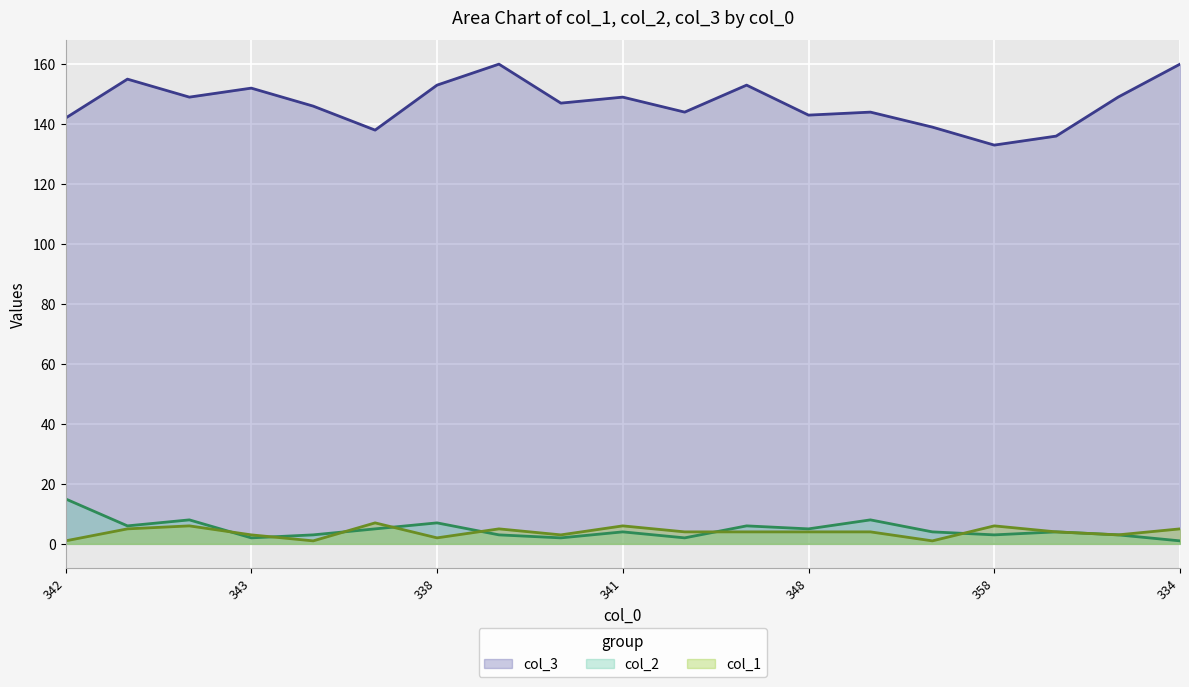

What is the maximum value shown in the chart?

160